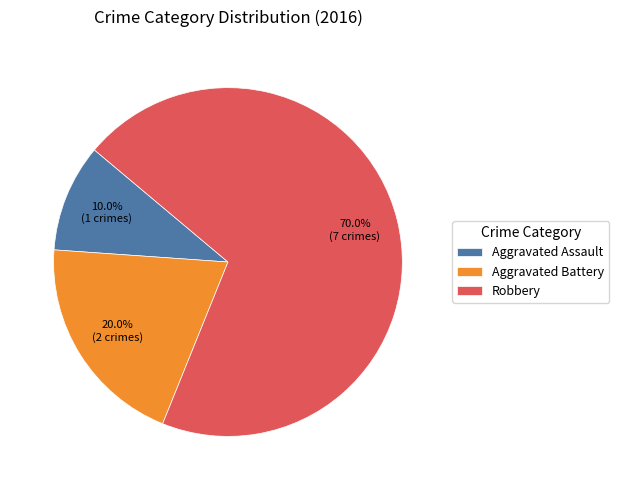

To the nearest percent, what percentage of the pie is Aggravated Battery?

20%